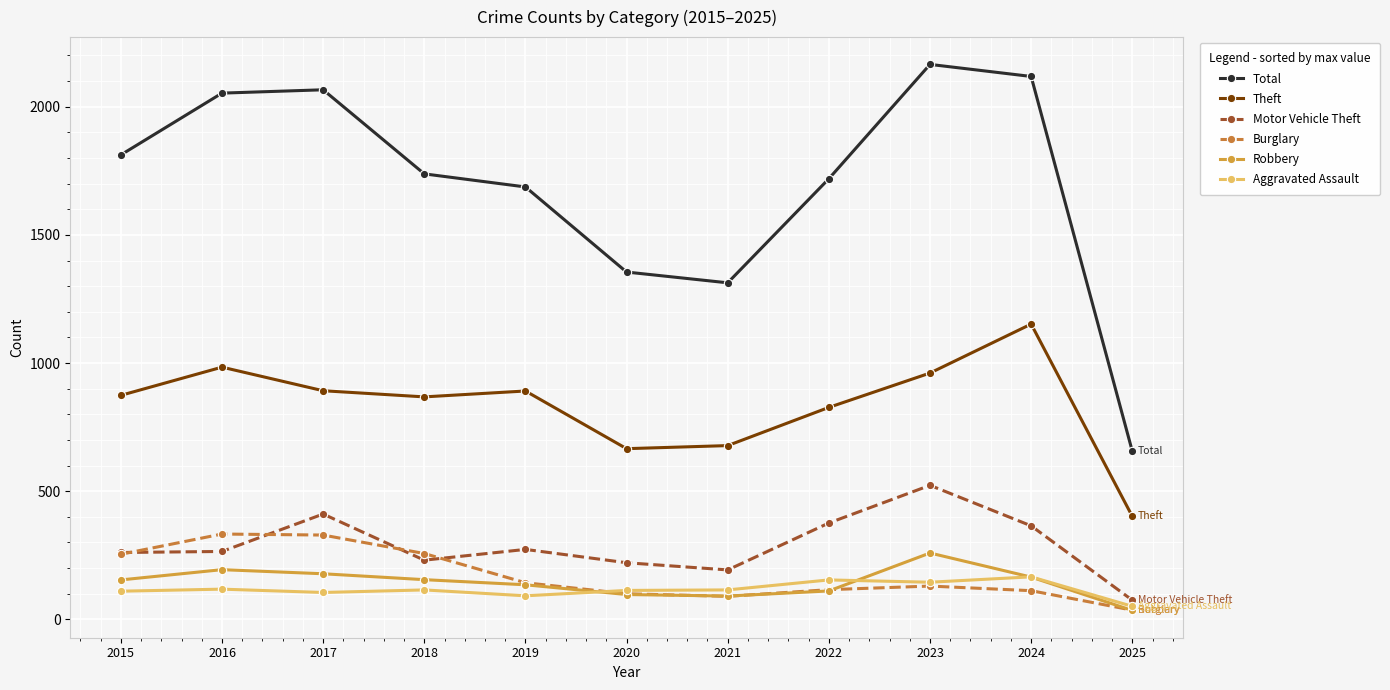

True or false: Motor Vehicle Theft and Aggravated Assault intersect in this chart.

False